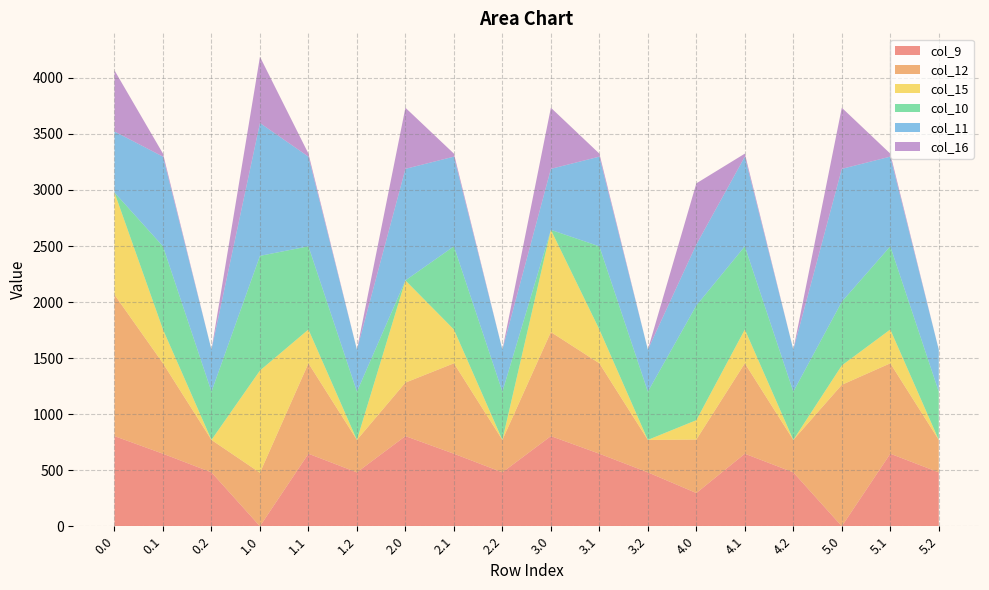

Reading left to right, list all the values displayed in this chart.

col_9: 0.0=804.0	0.1=646.9	0.2=480.7	1.0=0.0	1.1=646.9	1.2=480.7	2.0=804.0	2.1=646.9	2.2=480.7	3.0=804.0	3.1=646.9	3.2=480.7	4.0=296.2	4.1=646.9	4.2=480.7	5.0=0.0	5.1=646.9	5.2=480.7
col_12: 0.0=1261.6	0.1=806.9	0.2=289.5	1.0=477.2	1.1=806.9	1.2=289.5	2.0=477.2	2.1=806.9	2.2=289.5	3.0=928.3	3.1=806.9	3.2=289.5	4.0=477.2	4.1=806.9	4.2=289.5	5.0=1261.6	5.1=806.9	5.2=289.5
col_15: 0.0=911.8	0.1=301.4	0.2=0.0	1.0=911.8	1.1=301.4	1.2=0.0	2.0=911.8	2.1=301.4	2.2=0.0	3.0=911.8	3.1=301.4	3.2=0.0	4.0=172.8	4.1=301.4	4.2=0.0	5.0=172.8	5.1=301.4	5.2=0.0
col_10: 0.0=0.0	0.1=742.1	0.2=430.5	1.0=1023.2	1.1=742.1	1.2=430.5	2.0=0.0	2.1=742.1	2.2=430.5	3.0=0.0	3.1=742.1	3.2=430.5	4.0=1023.2	4.1=742.1	4.2=430.5	5.0=568.8	5.1=742.1	5.2=430.5
col_11: 0.0=544.3	0.1=800.2	0.2=374.4	1.0=1185.2	1.1=800.2	1.2=374.4	2.0=995.3	2.1=800.2	2.2=374.4	3.0=544.3	3.1=800.2	3.2=374.4	4.0=544.3	4.1=800.2	4.2=374.4	5.0=1185.2	5.1=800.2	5.2=374.4
col_16: 0.0=545.4	0.1=26.8	0.2=0.0	1.0=590.7	1.1=26.8	1.2=0.0	2.0=545.4	2.1=26.8	2.2=0.0	3.0=545.4	3.1=26.8	3.2=0.0	4.0=545.4	4.1=26.8	4.2=0.0	5.0=545.4	5.1=26.8	5.2=0.0